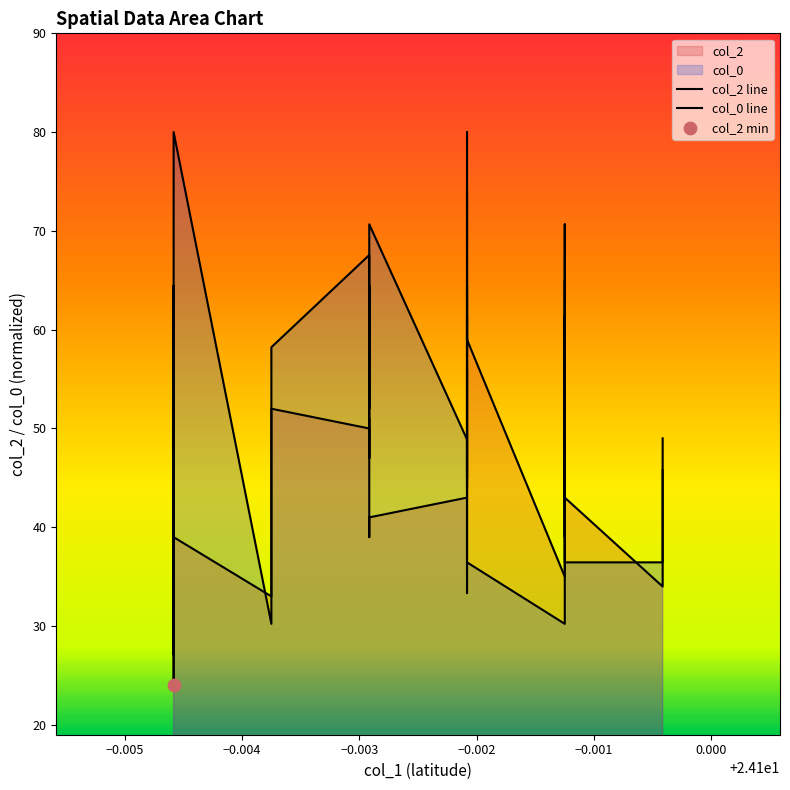

Which series reaches the minimum Y coordinate?

col_2 line